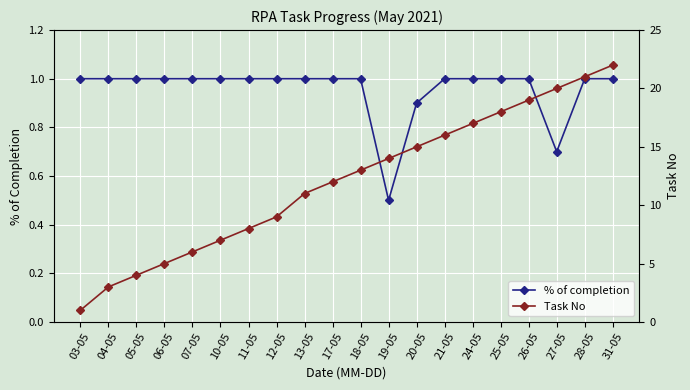

Which series has the widest spread of values?

Task No